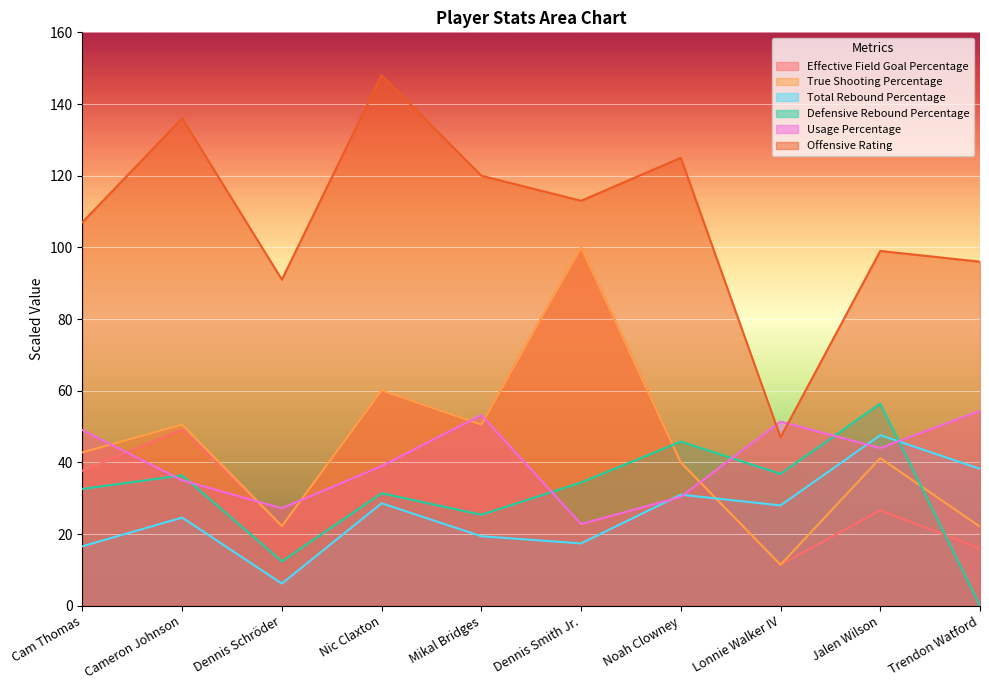

Is it true that Usage Percentage equals 96.9 at Trendon Watford?

False